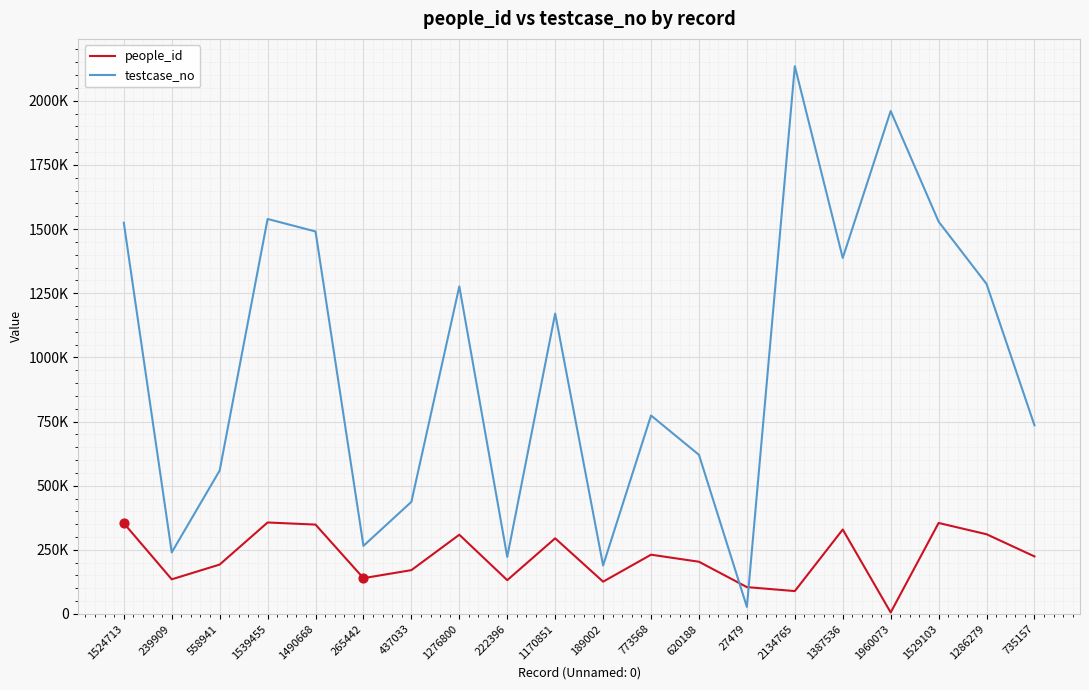

At which category is the sum across all series the highest?

2134765